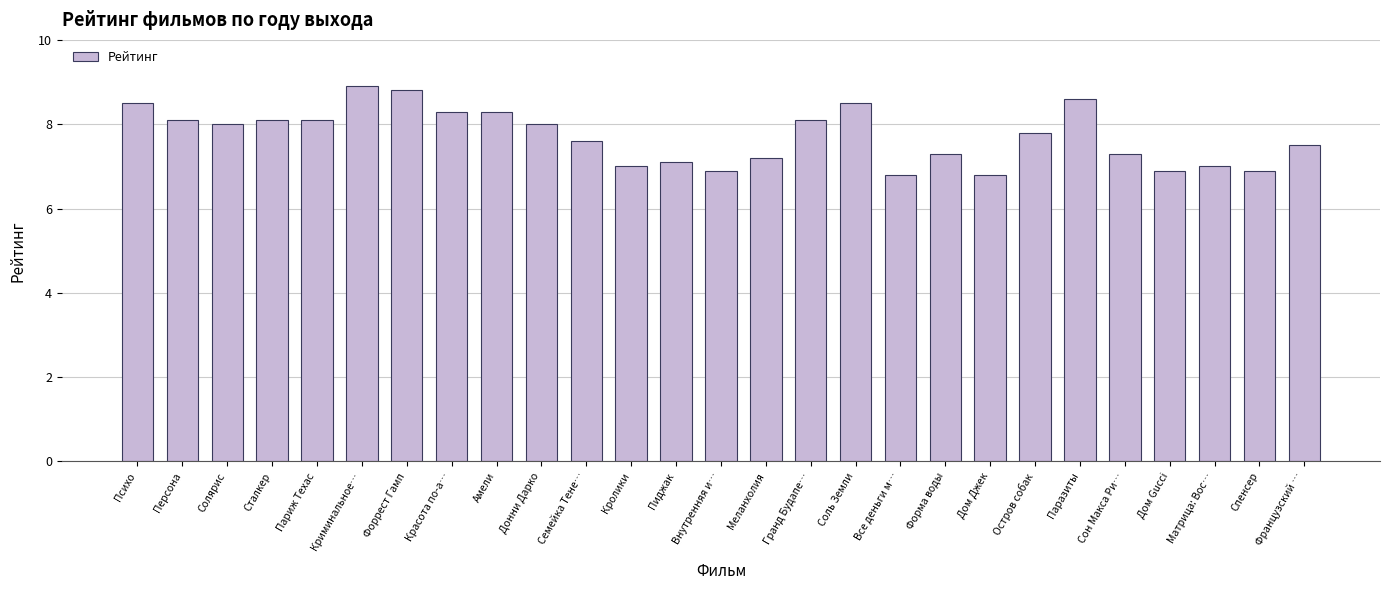

Count the number of categories in the chart.

27